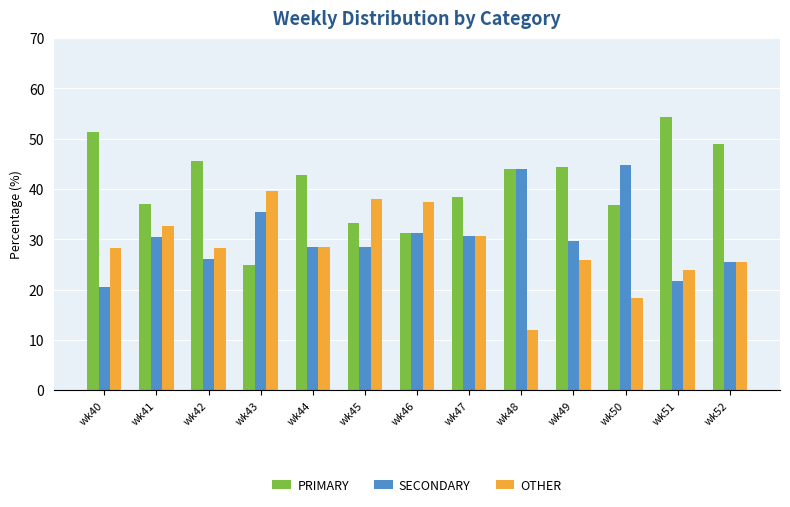

The PRIMARY series shows 72.8 at wk48. True or false?

False